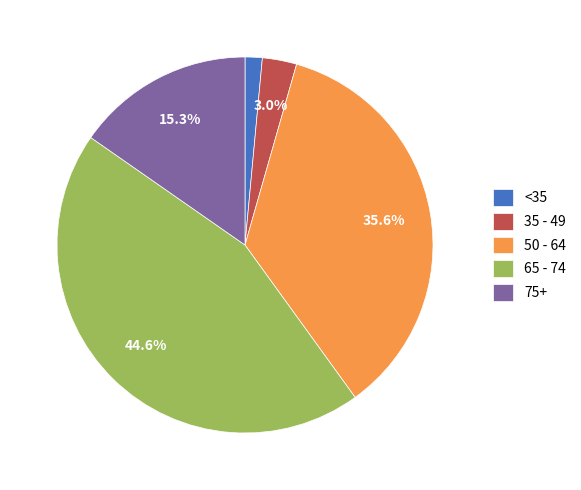

Between 35 - 49 and <35, which is larger?

35 - 49